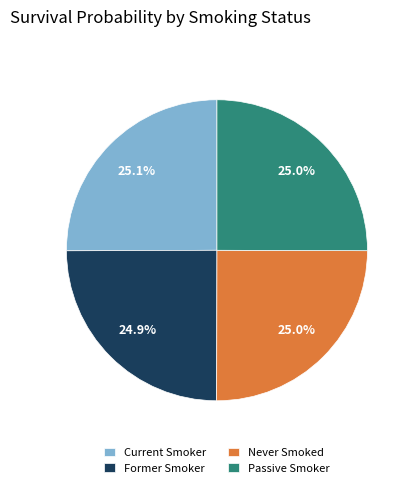

Is there a majority slice in this chart?

No